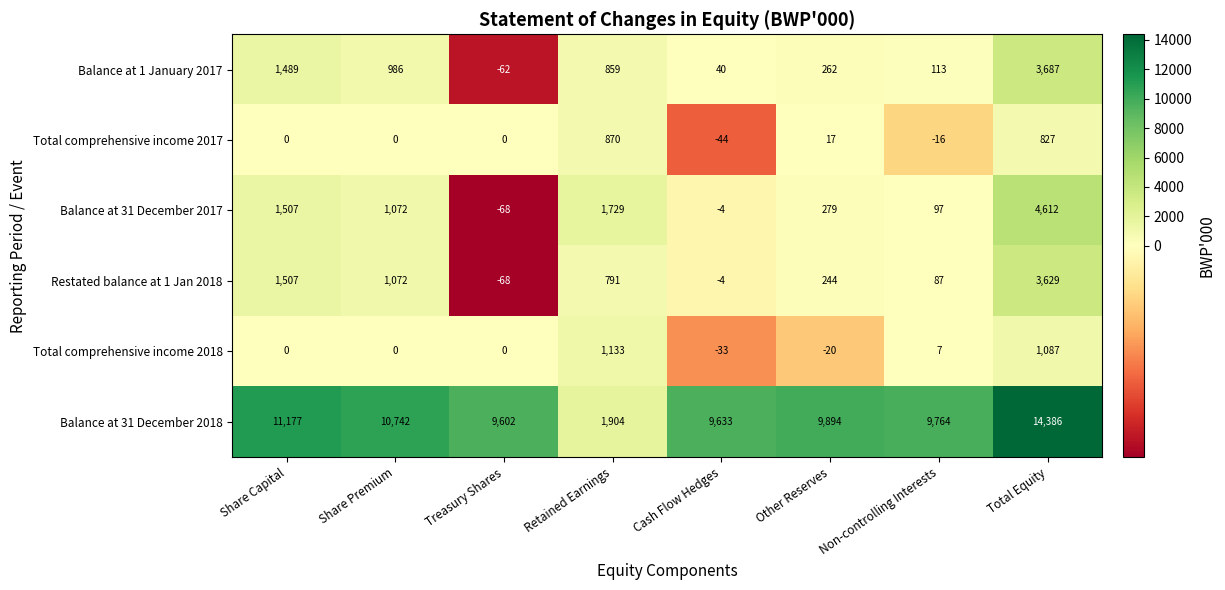

How many values in Balance at 1 January 2017 are above zero?

7